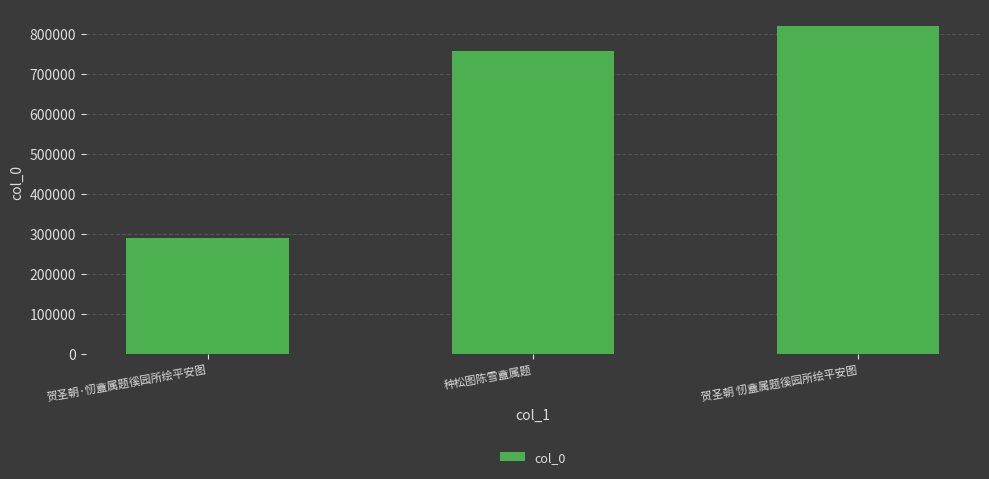

The chart shows a value of 460929 at 贺圣朝 㣼盦属题徯园所绘平安图. True or false?

False